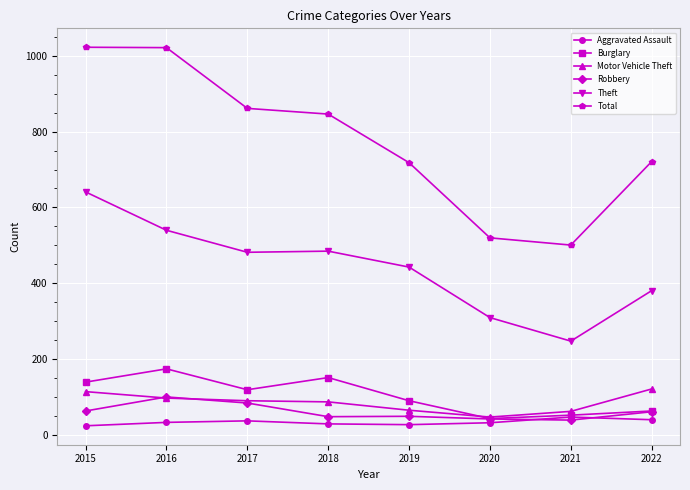

What is the value of the Aggravated Assault point at the 2nd from the left?

34